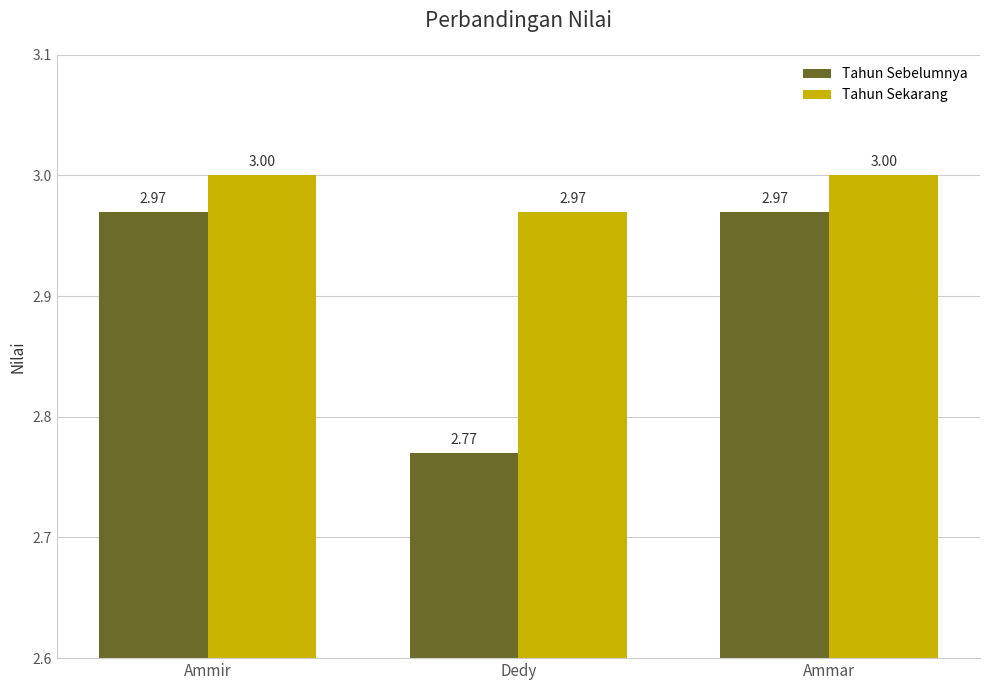

What is the difference between the maximum and minimum values in the Tahun Sebelumnya series?

0.2